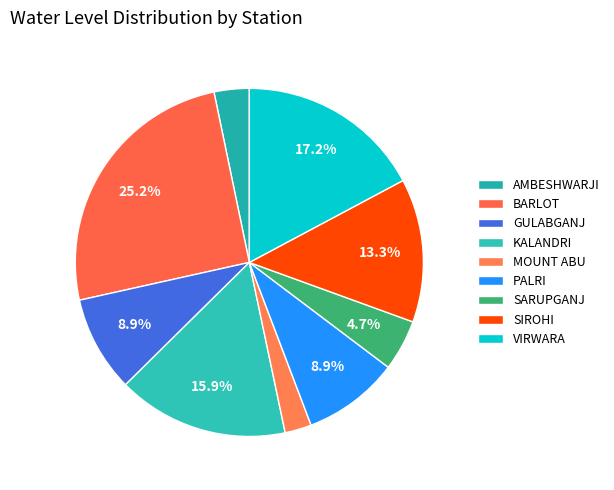

Does VIRWARA represent more than half of the total?

No